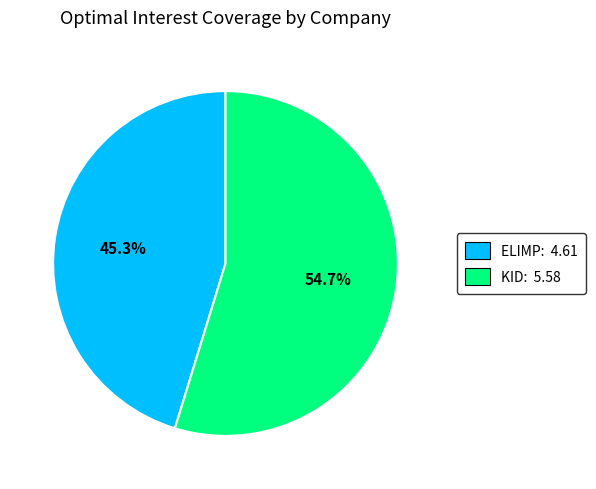

Between KID: 5.58 and ELIMP: 4.61, which is larger?

KID: 5.58